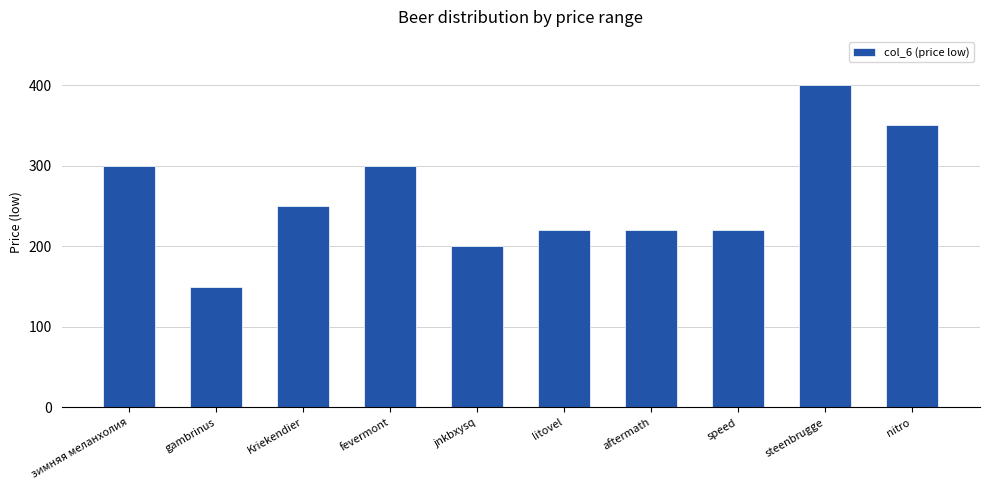

What is the average value?

261